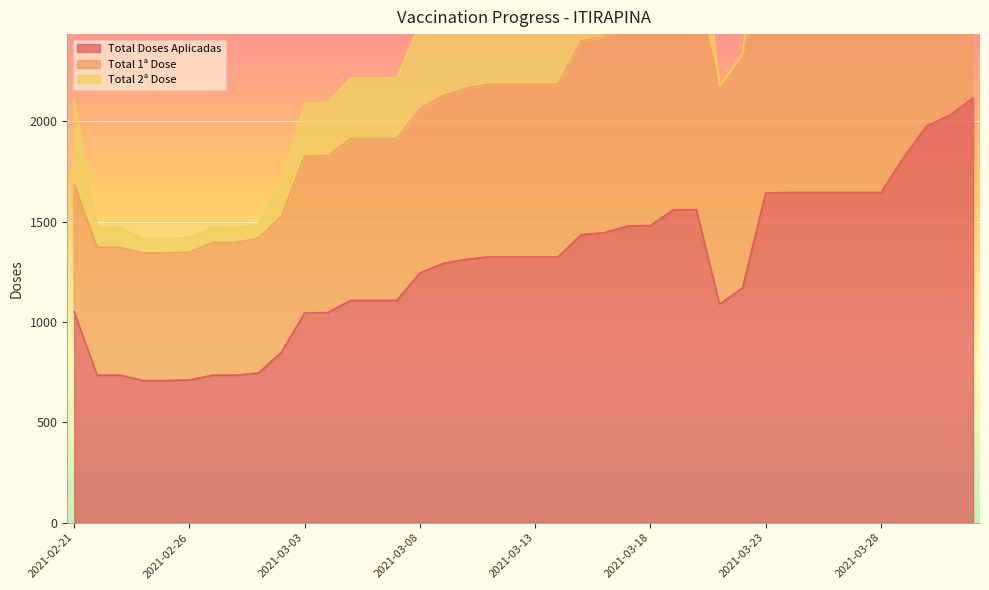

True or false: Total Doses Aplicadas has more than 0 points higher than both neighbors.

False